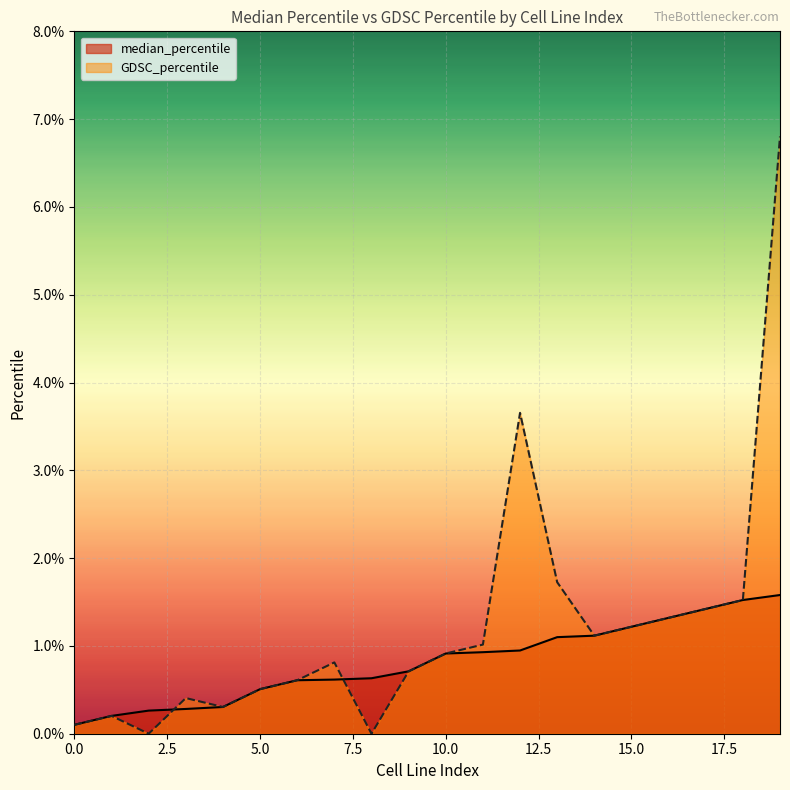

Reading right to left, extract all data points from this chart.

median_percentile: 19=1.6	18=1.5	17=1.4	16=1.3	15=1.2	14=1.1	13=1.1	12=0.9	11=0.9	10=0.9	9=0.7	8=0.6	7=0.6	6=0.6	5=0.5	4=0.3	3=0.3	2=0.3	1=0.2	0=0.1
GDSC_percentile: 19=6.8	18=1.5	17=1.4	16=1.3	15=1.2	14=1.1	13=1.7	12=3.7	11=1.0	10=0.9	9=0.7	8=0.0	7=0.8	6=0.6	5=0.5	4=0.3	3=0.4	2=0.0	1=0.2	0=0.1